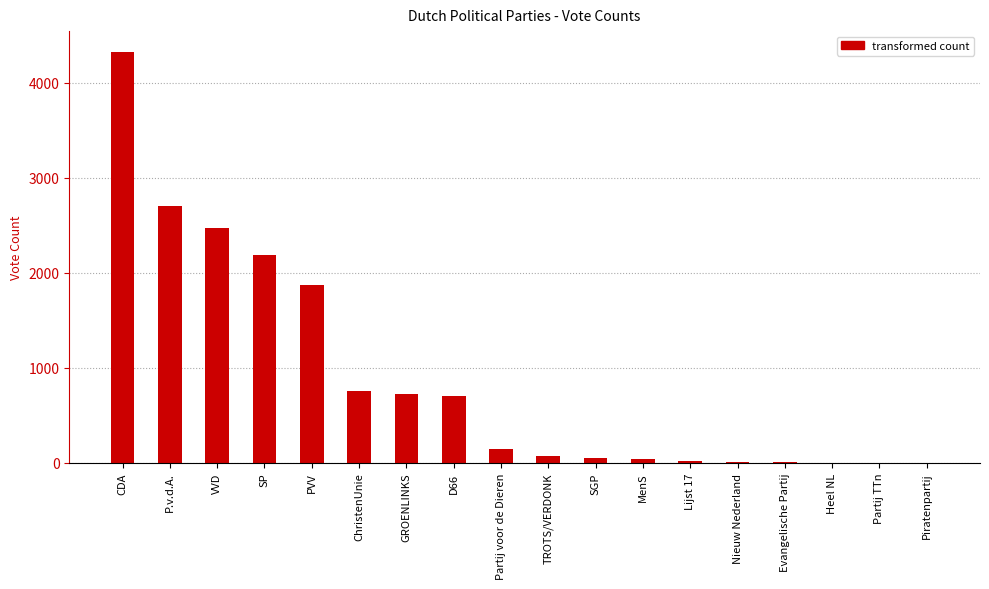

What is the change in value from P.v.d.A. to PVV?

-832